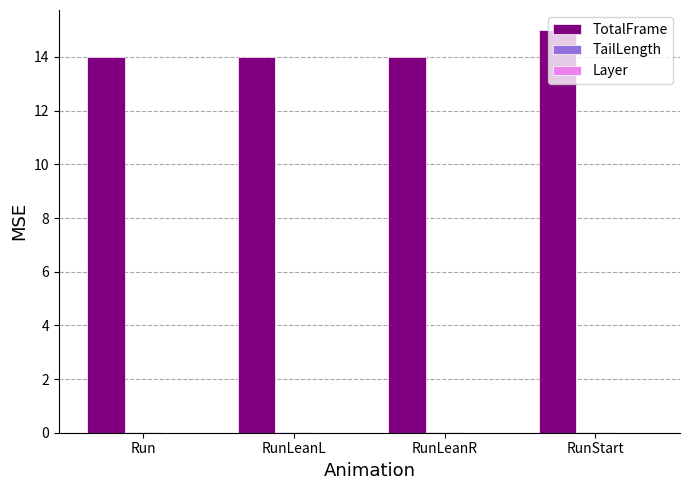

At which category is the sum across all series the highest?

RunStart